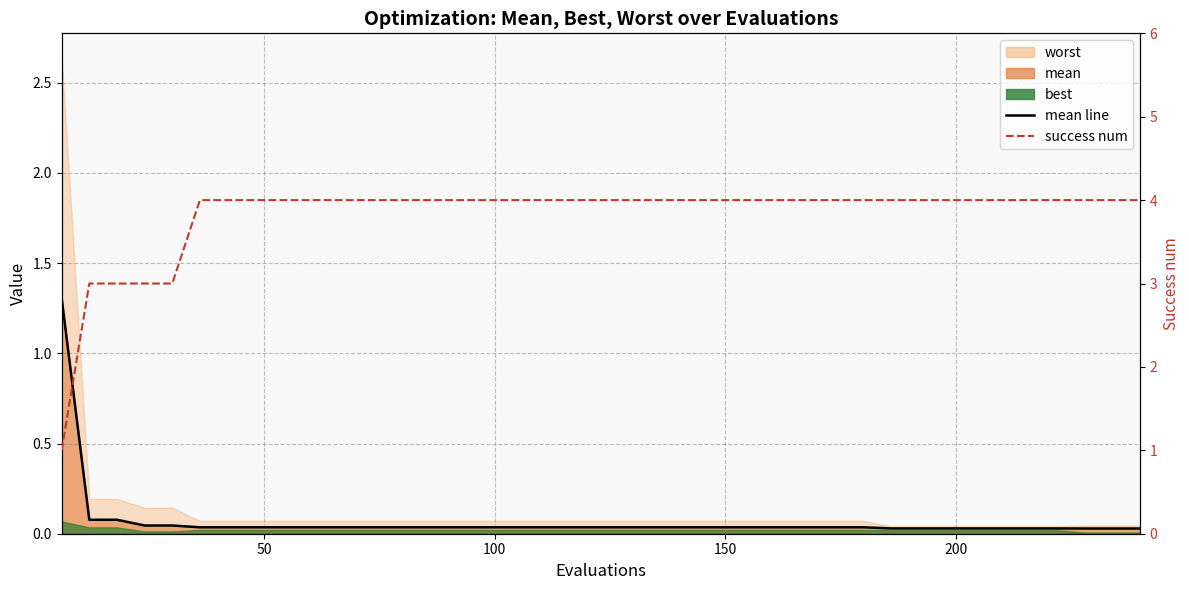

What is the difference between the maximum and second lowest values in the success num series?

1.0